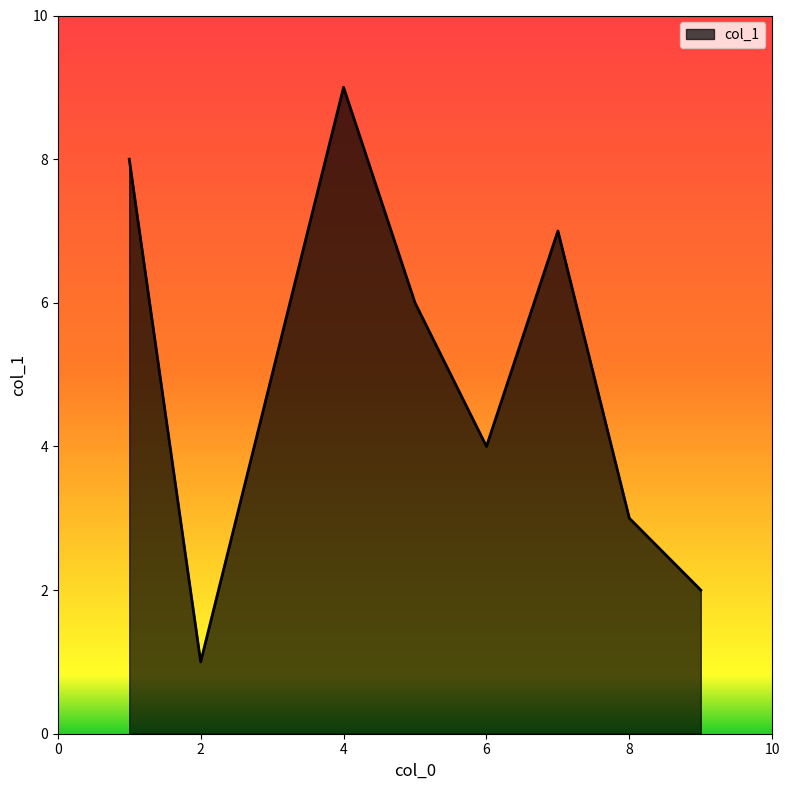

How many values are between 3 and 7?

5